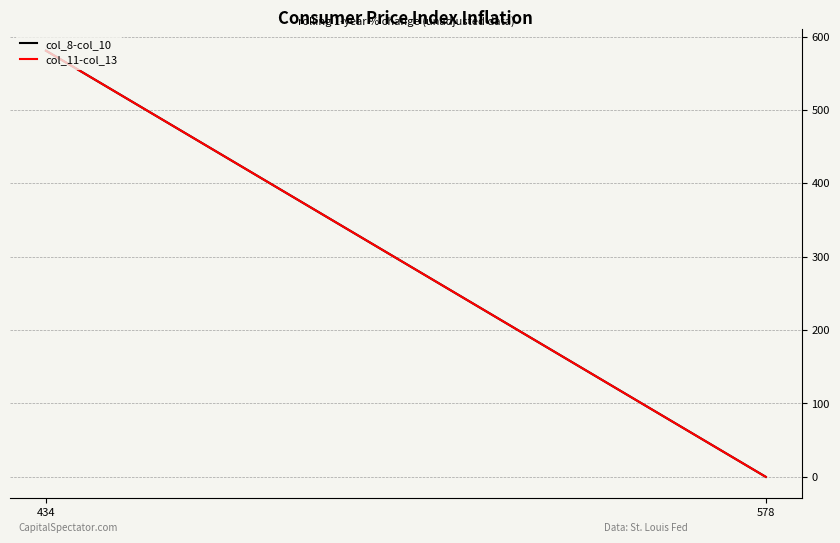

What are all the series names shown in the legend?

col_8-col_10, col_11-col_13